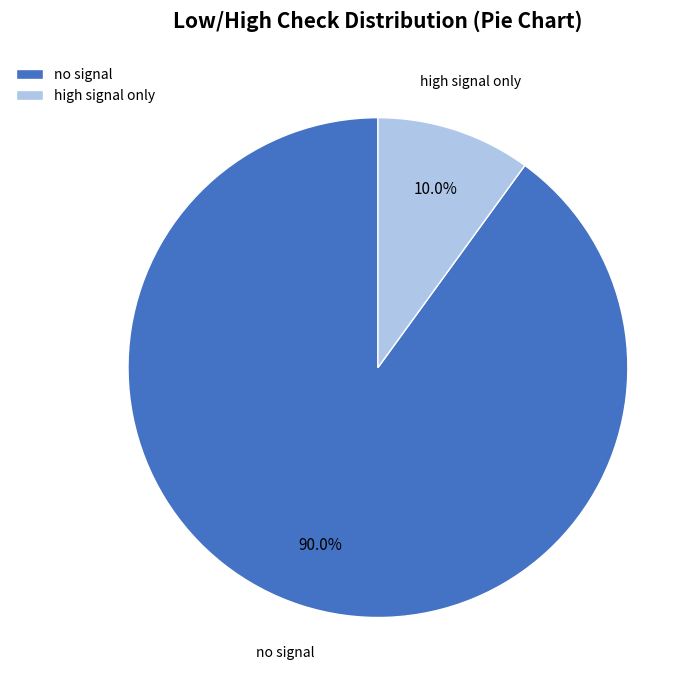

Which slice is the largest?

no signal